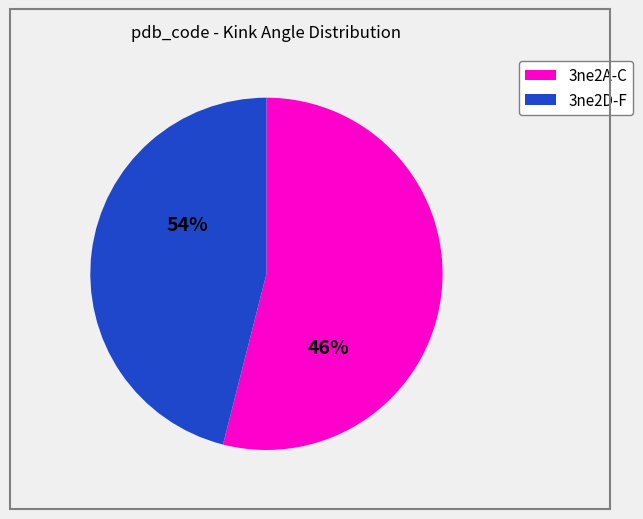

Does 23 represent more than half of the total?

No